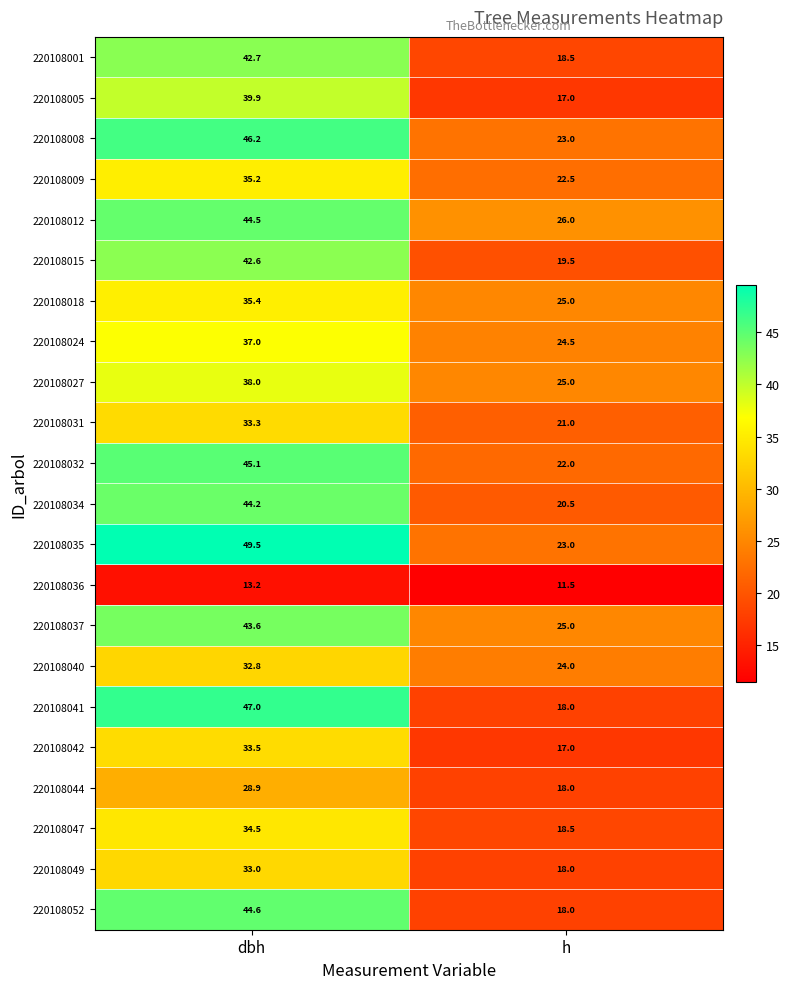

At dbh, list the series in order from smallest to largest.

220108036, 220108044, 220108040, 220108049, 220108031, 220108042, 220108047, 220108009, 220108018, 220108024, 220108027, 220108005, 220108015, 220108001, 220108037, 220108034, 220108012, 220108052, 220108032, 220108008, 220108041, 220108035